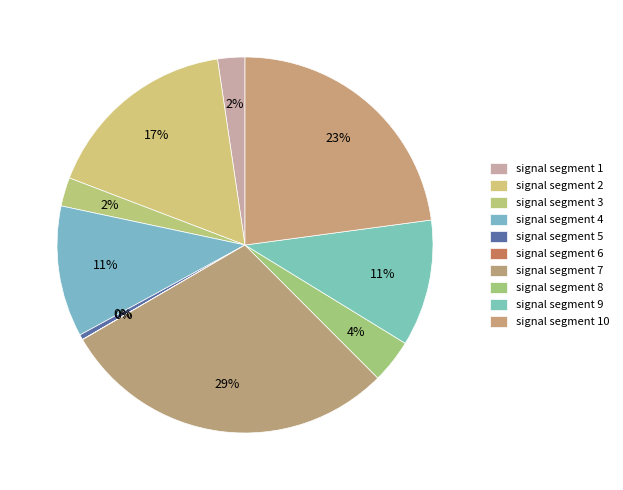

How many segments does this pie chart have?

10